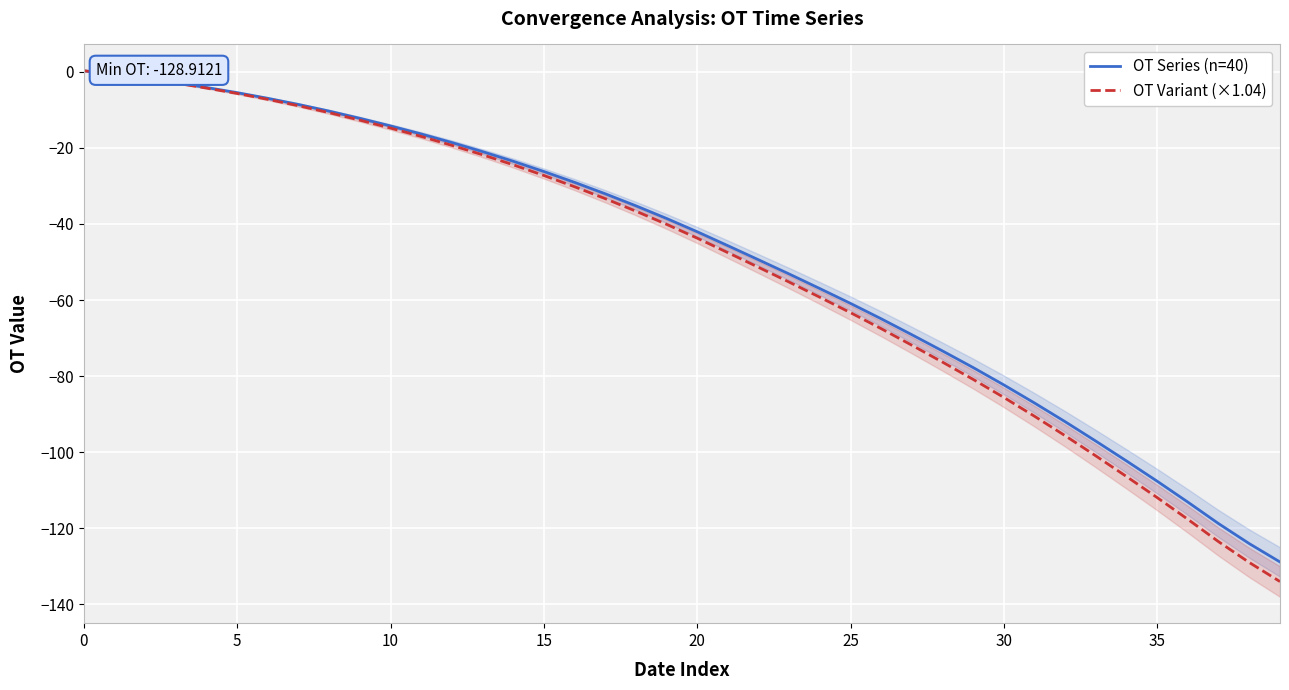

What is the average value of the OT Series (n=40) series?

-48.9